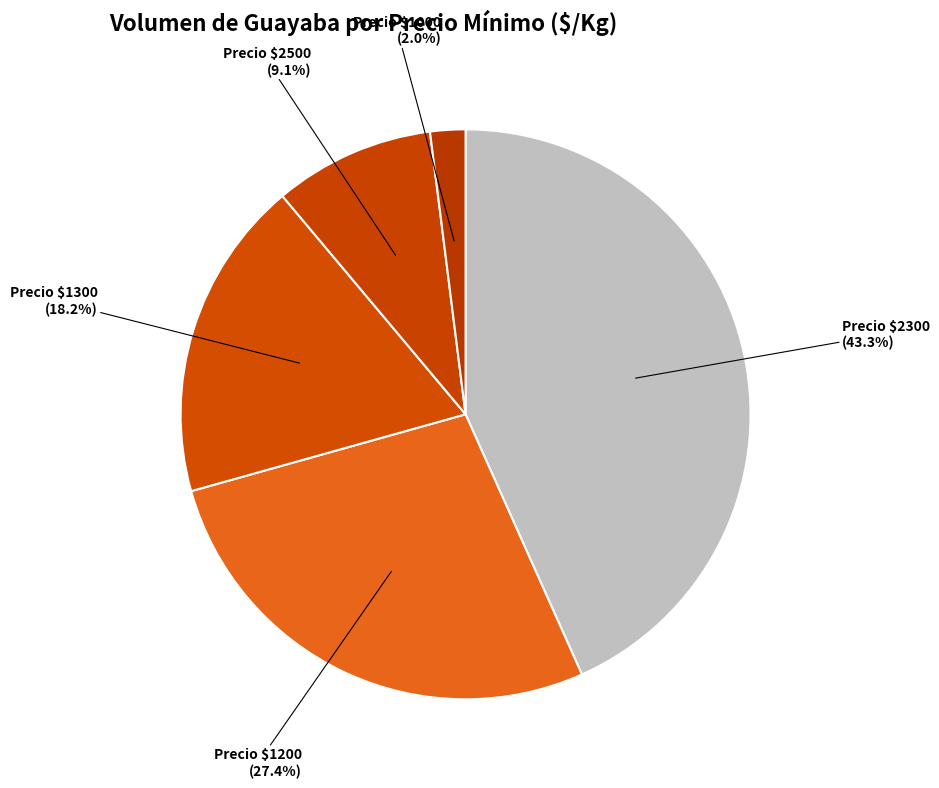

Count the number of slices in the pie.

5